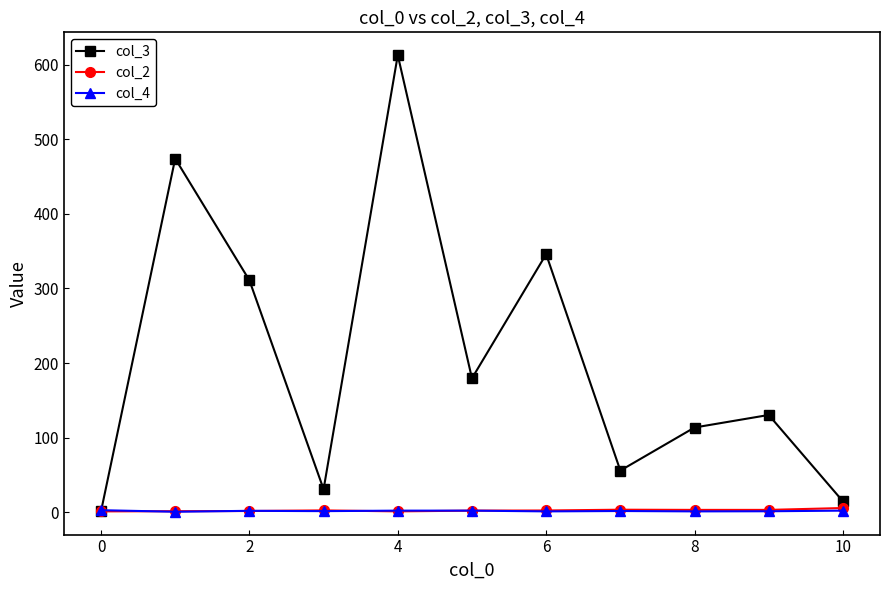

What is the value of the col_3 point at the 9th from the left?

113.5